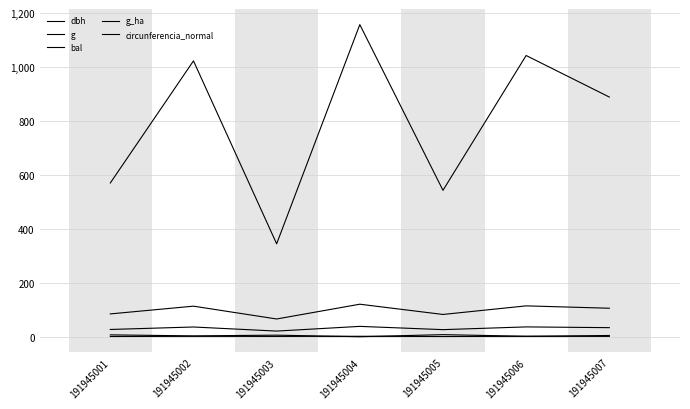

The dbh series shows 9.8 at 191945001. True or false?

False